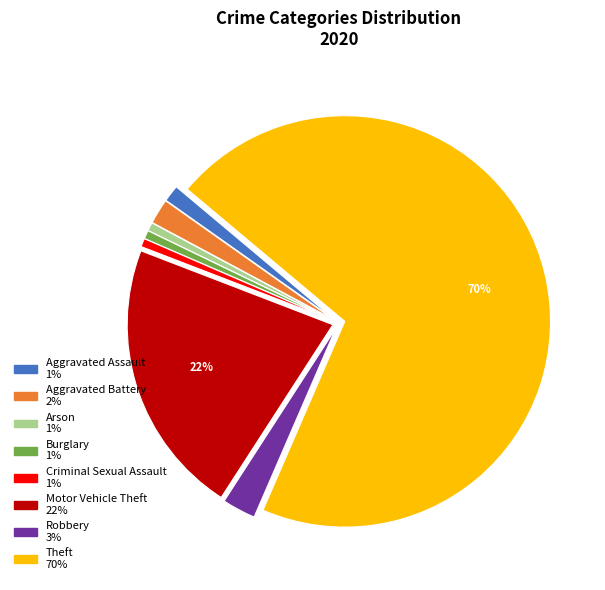

Which slice represents more than half of the pie?

Theft